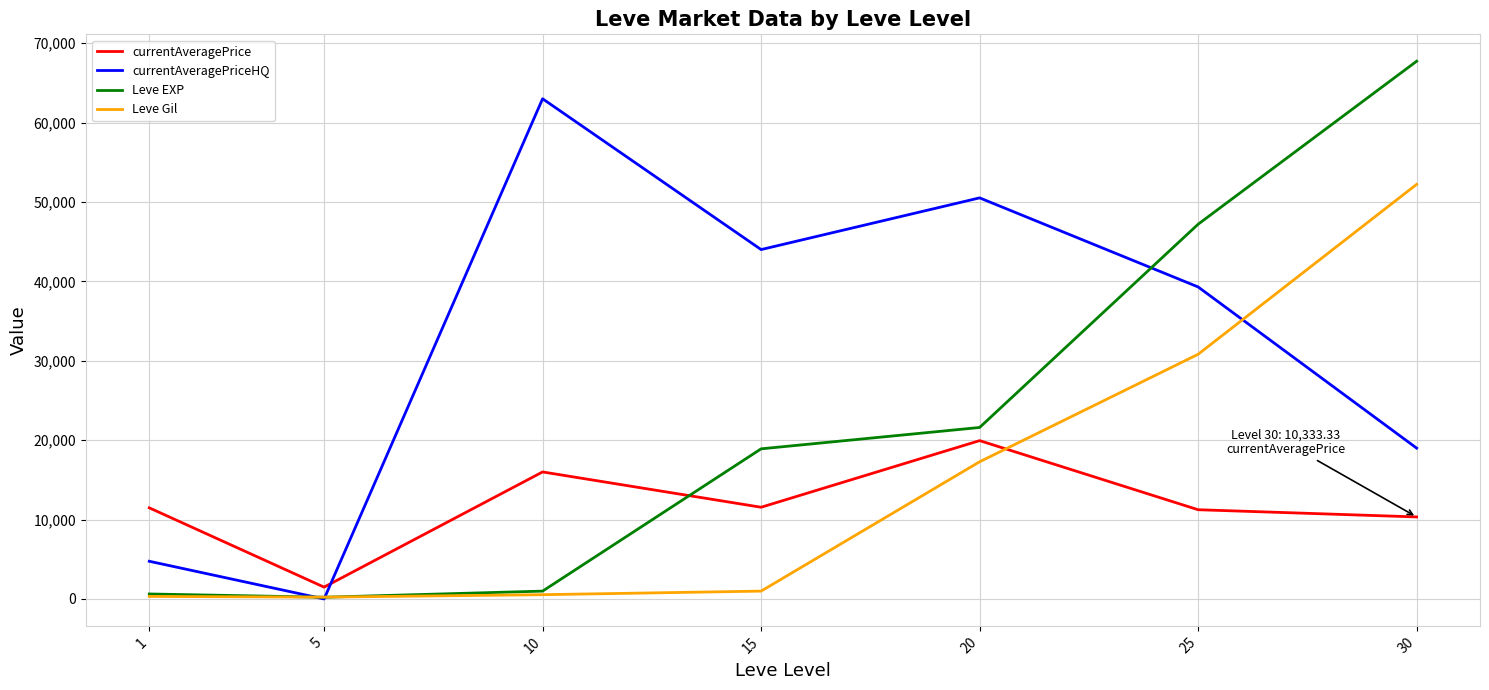

Between which two adjacent categories do Leve Gil and currentAveragePrice first intersect?

20 and 25